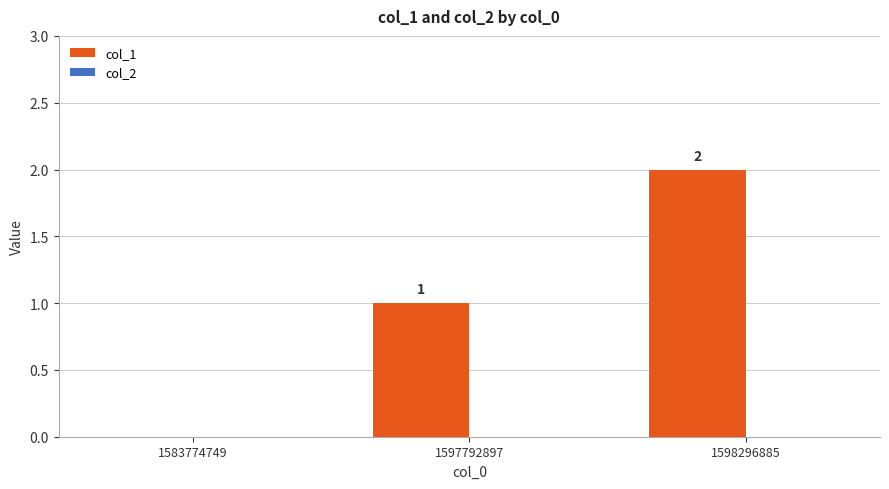

What is the sum of all values?

3